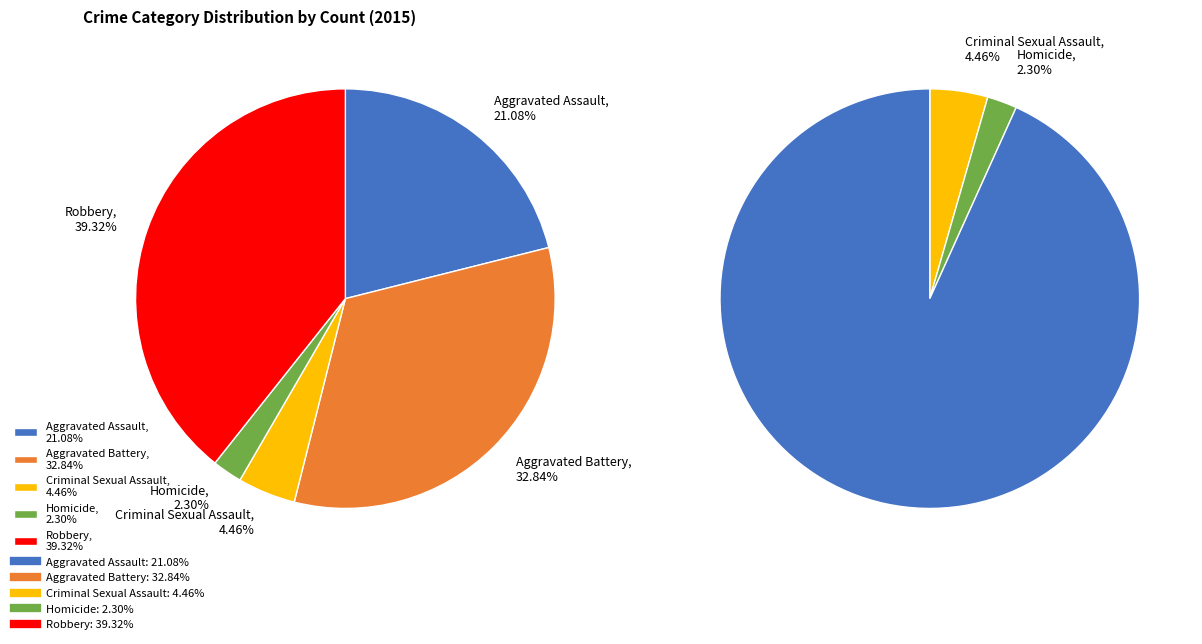

True or false: Homicide accounts for 2% of the total.

True